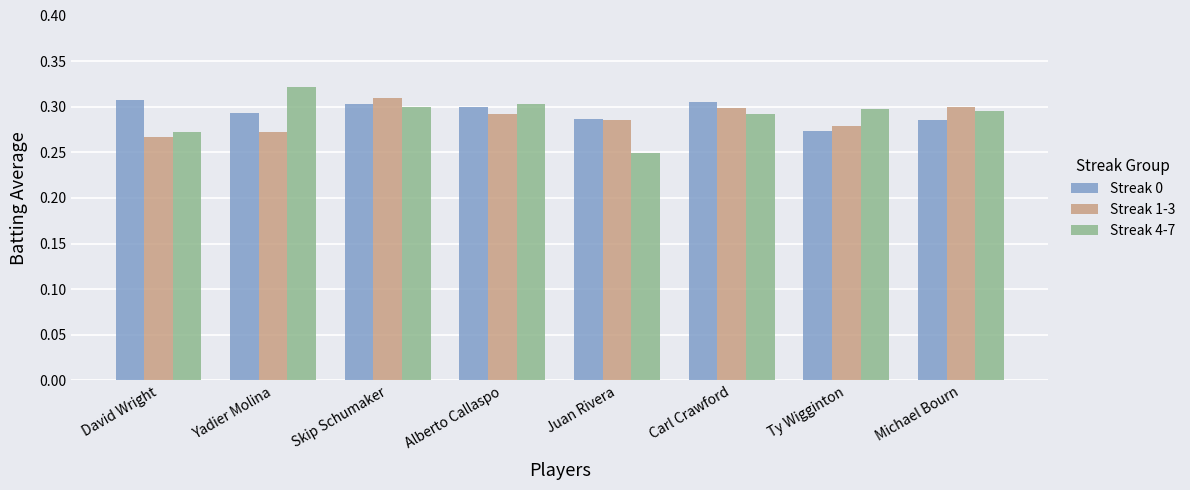

True or false: Streak 1-3 has a value of 0.1 at Juan Rivera.

False